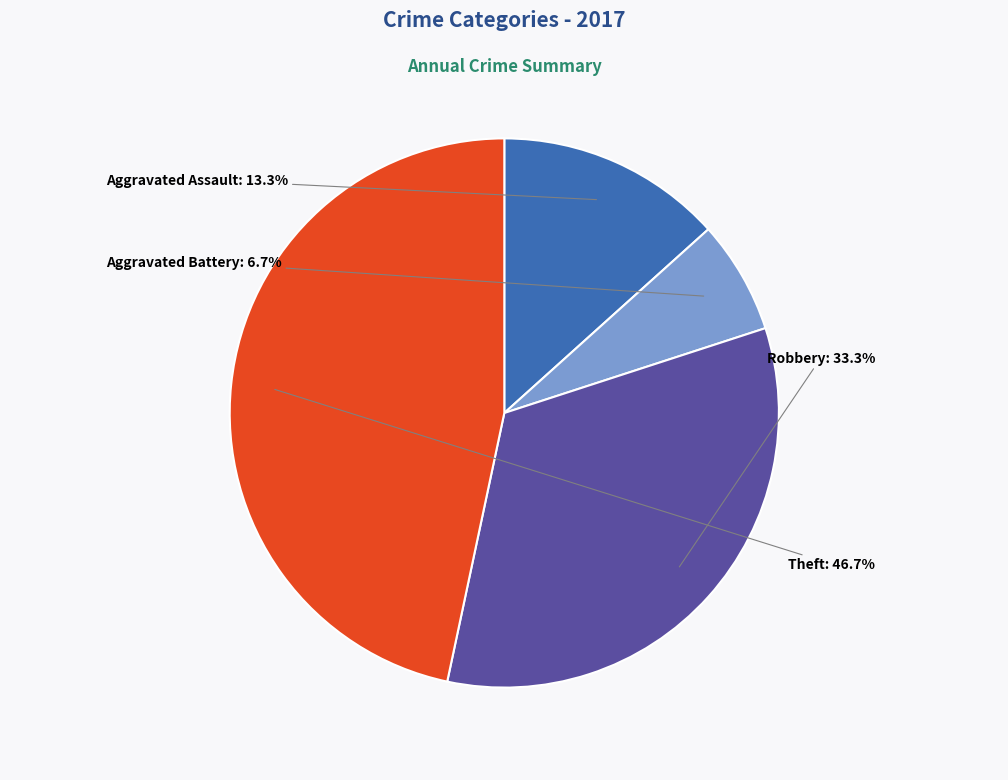

Is there any slice that represents more than half of the pie?

No